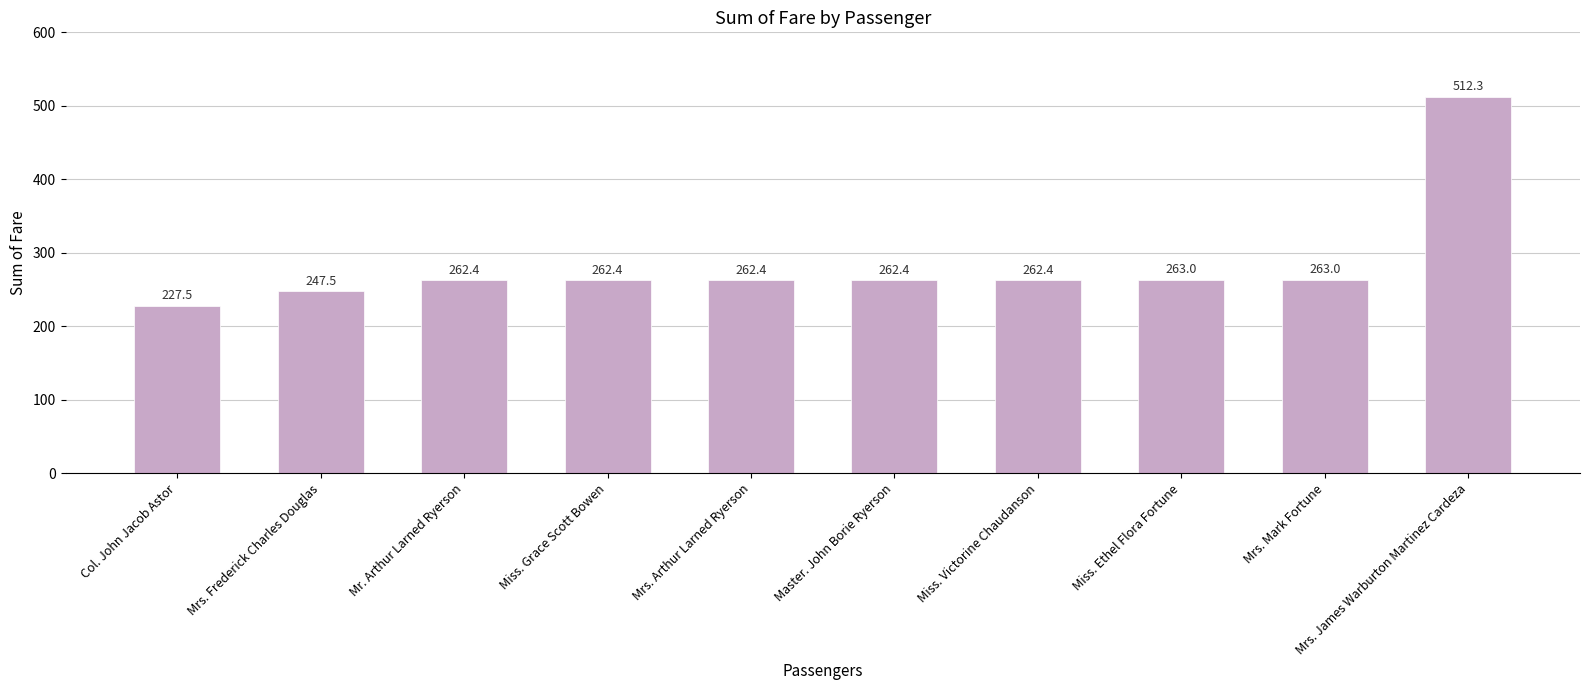

What is the greatest value displayed?

512.3